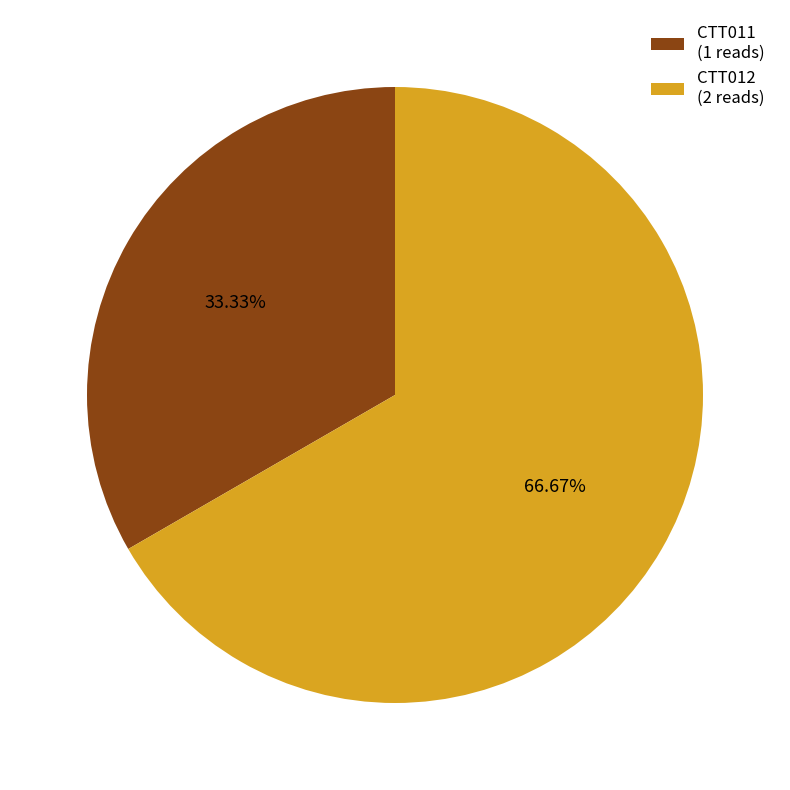

To the nearest percent, what portion does CTT012 represent?

67%